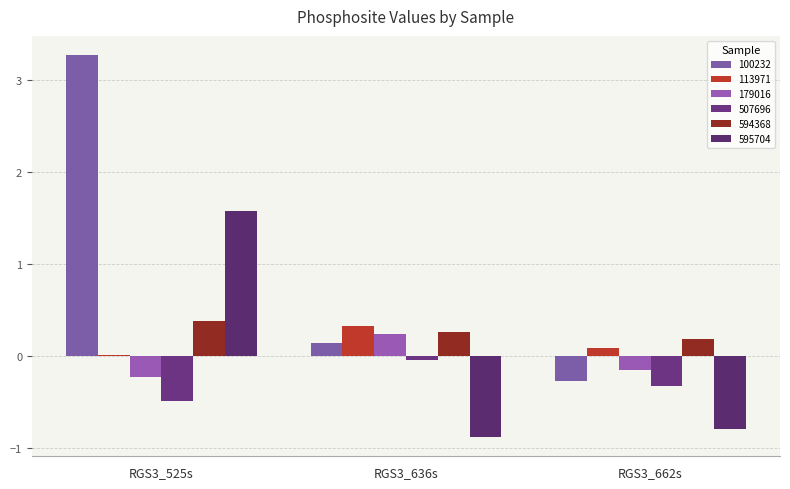

How many series are shown in this chart?

6